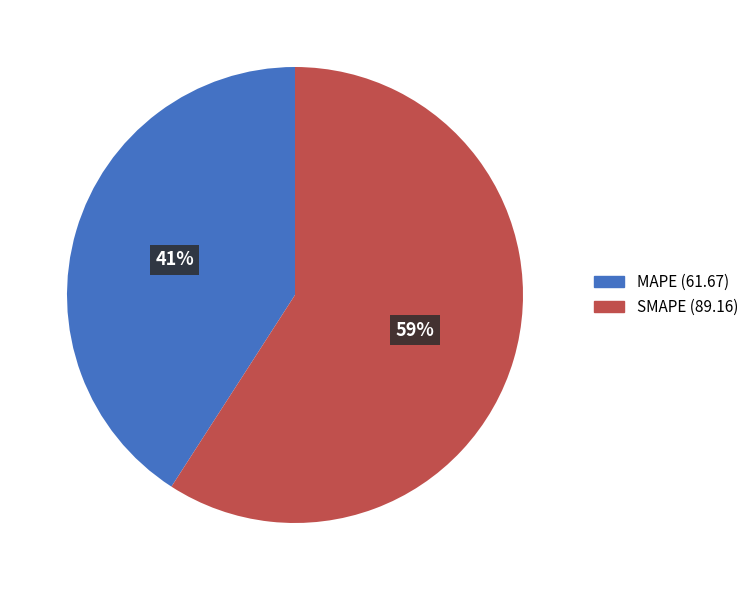

To the nearest percent, what is the combined percentage of MAPE and SMAPE?

100%